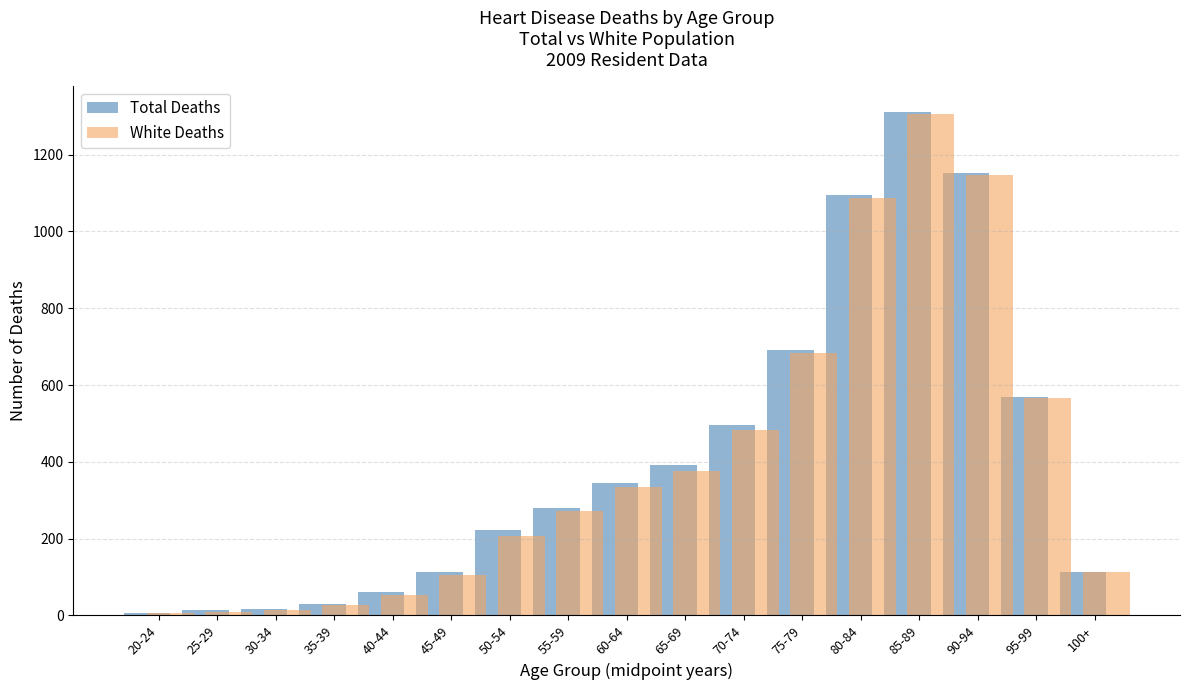

The Total Deaths series shows 259 at 95-99. True or false?

False